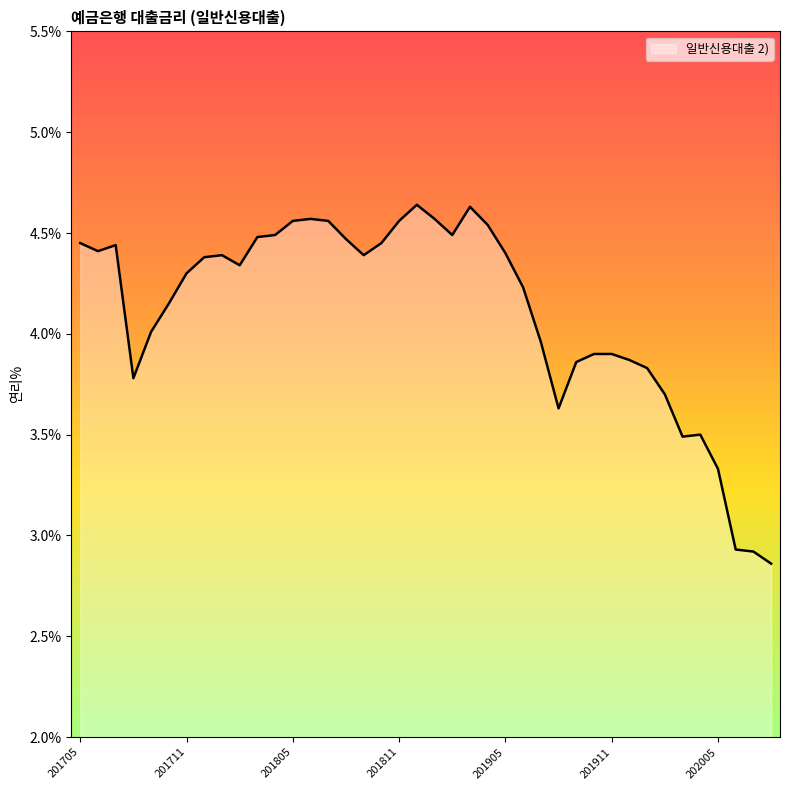

What is the difference between the maximum and minimum values?

1.8